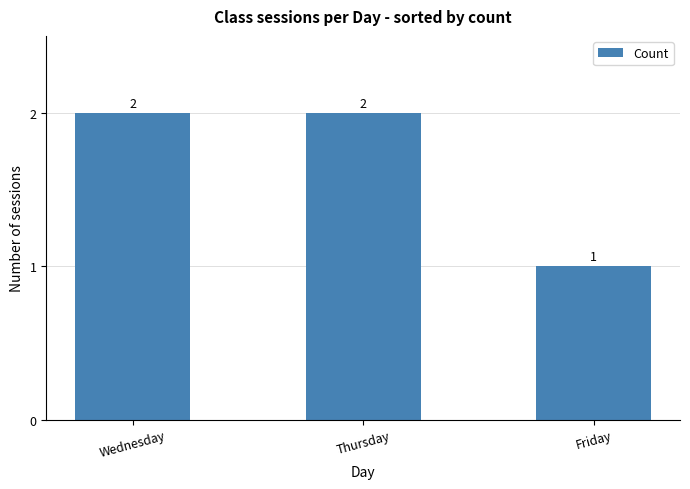

What is the difference between the second highest and minimum values?

1